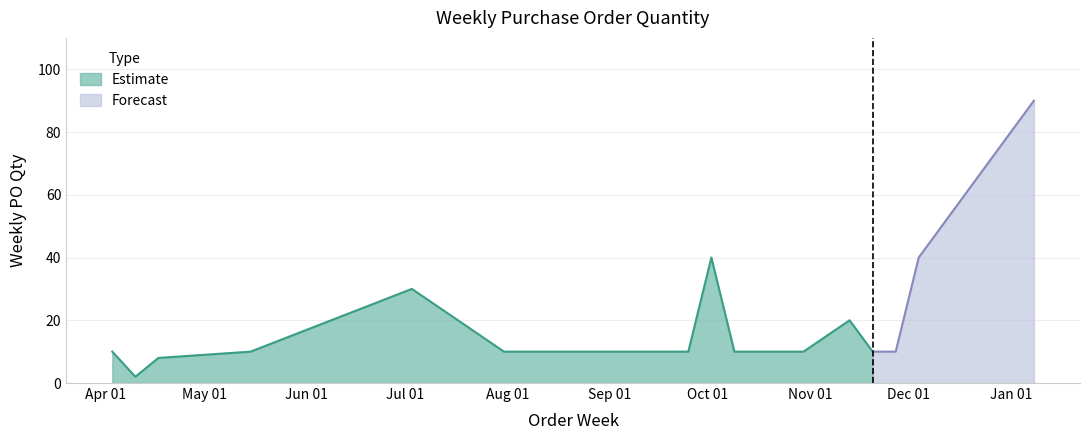

What is the maximum value for Estimate?

40